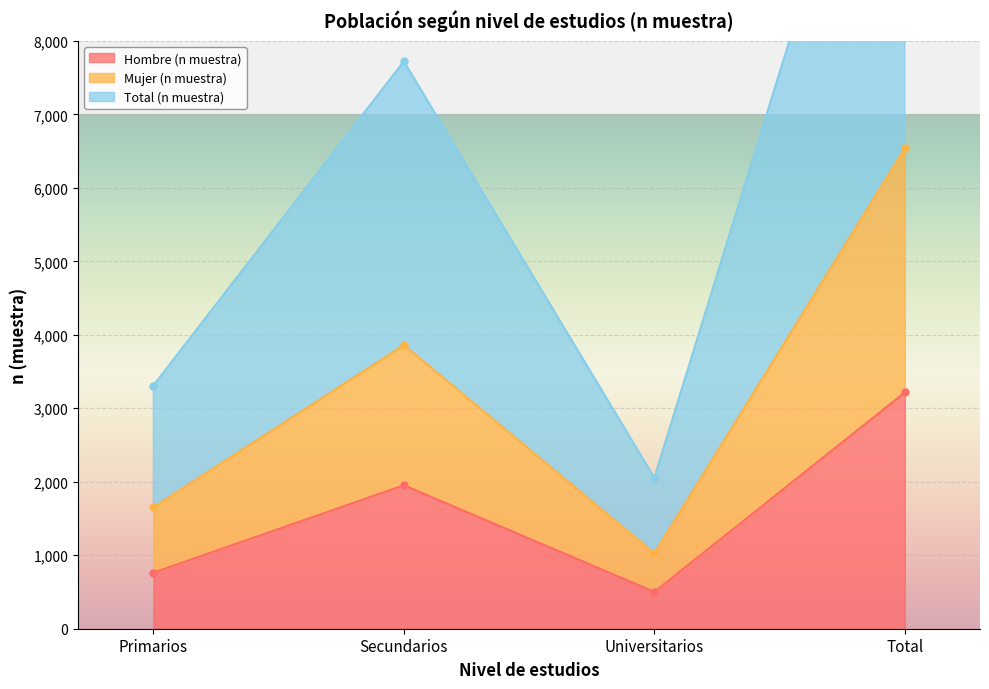

Which category has the lowest value across all series?

Universitarios